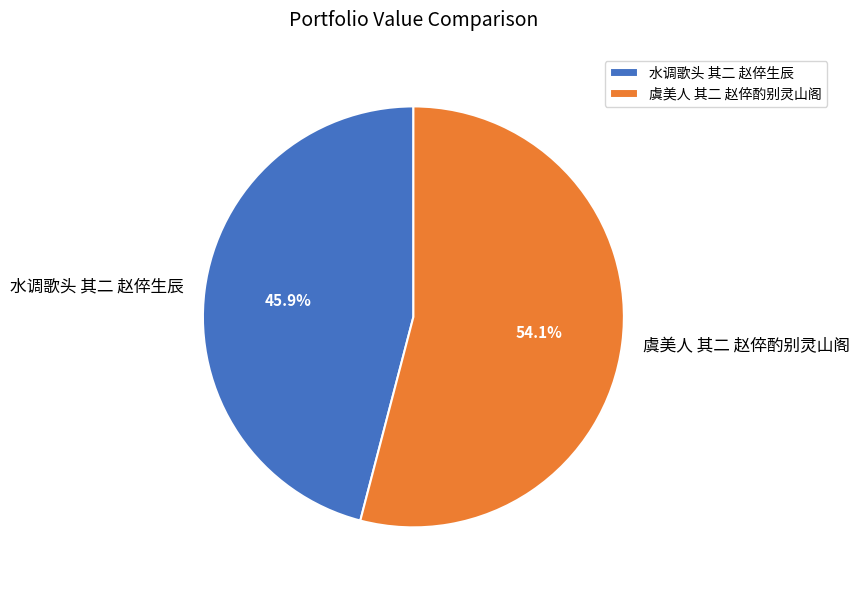

The 水调歌头 其二 赵倅生辰 slice represents 39% of the pie. True or false?

False